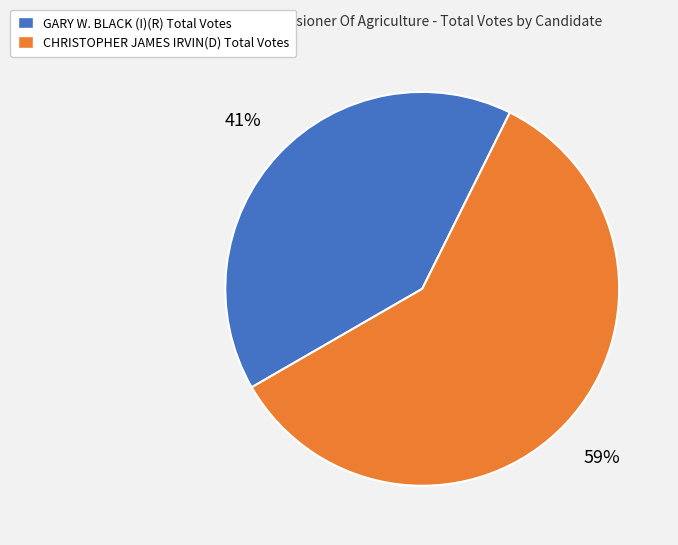

To the nearest percent, what portion does GARY W. BLACK (I)(R) Total Votes represent?

41%